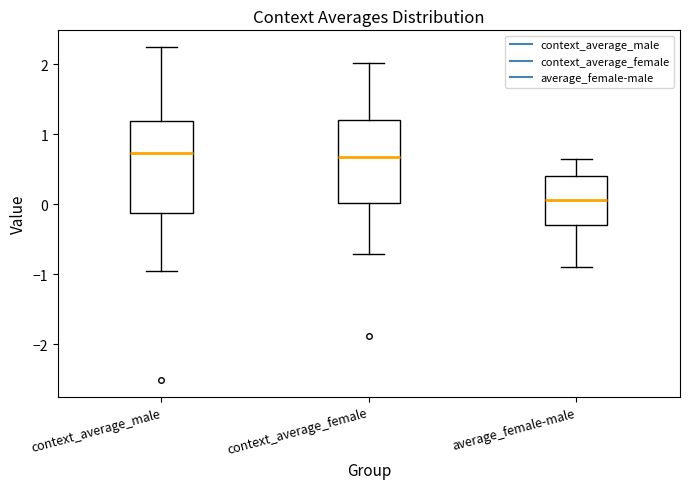

Reading left to right, transcribe this box plot: for each box, give where its median line is, the range the box spans, and where its two whiskers end, as read against the y-axis. The values are not printed on the chart, so give them approximately, as read against the axis.

context_average_male: median 0.7, box -0.1 to 1.2, whiskers -1.0 to 2.2
context_average_female: median 0.7, box 0.0 to 1.2, whiskers -0.7 to 2.0
average_female-male: median 0.1, box -0.3 to 0.4, whiskers -0.9 to 0.7